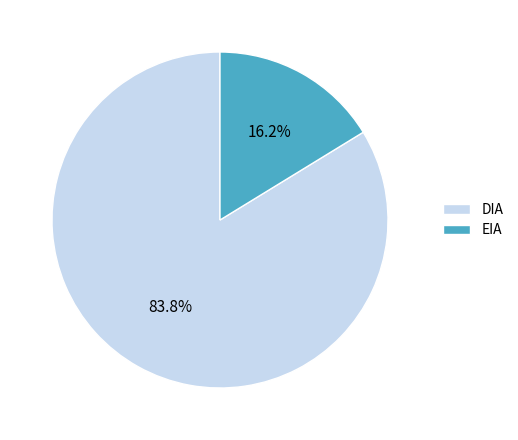

To the nearest percent, what is the combined percentage of DIA and EIA?

100%